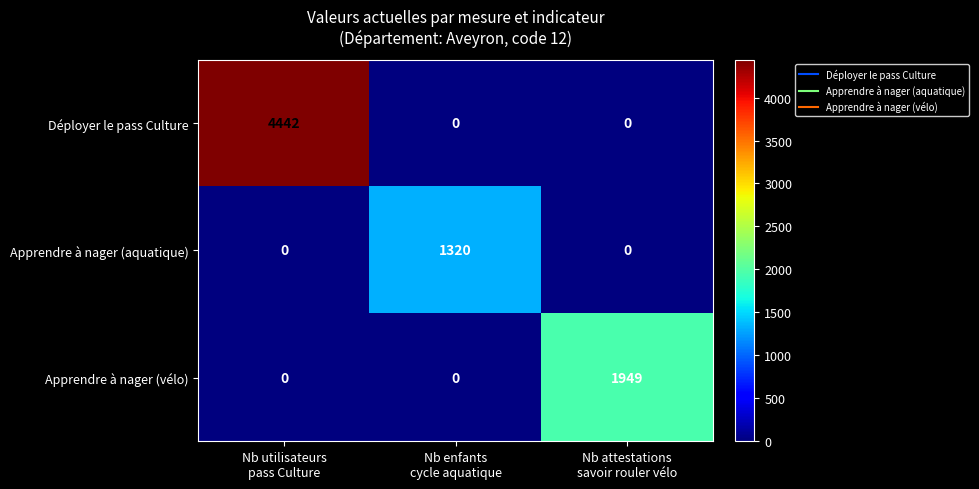

Reading left to right, list all the values displayed in this chart.

Déployer le pass Culture: 4442	0	0
Apprendre à nager (aquatique): 0	1320	0
Apprendre à nager (vélo): 0	0	1949